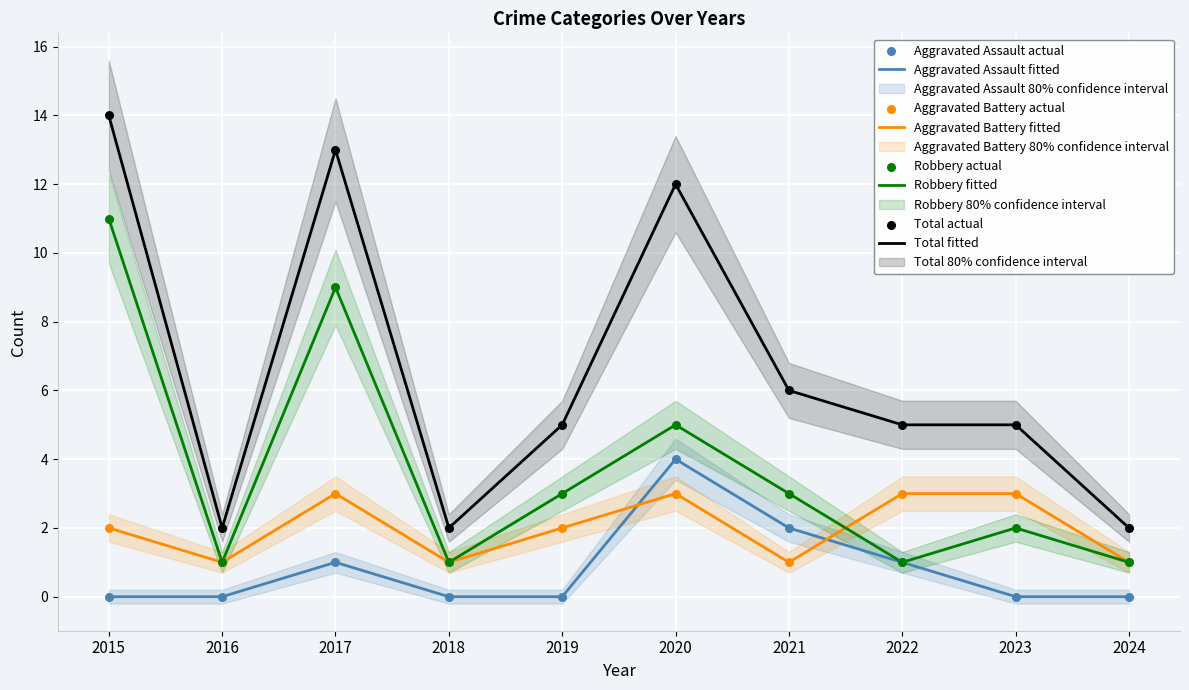

Is the value of Aggravated Assault at 2023 greater than the value of Aggravated Battery at 2018?

No